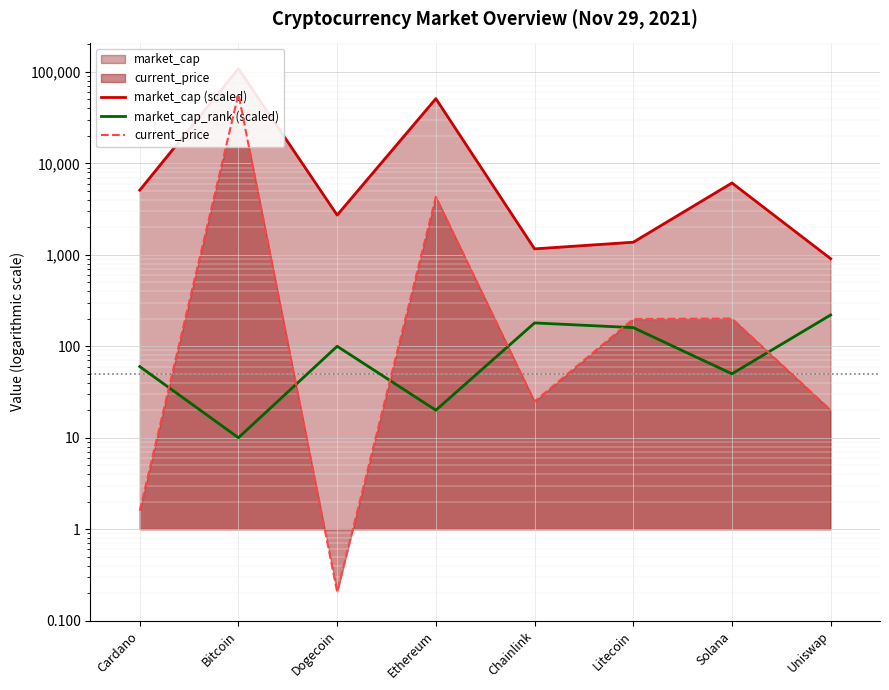

Where does the market_cap_rank (scaled) series first go above 100?

Chainlink